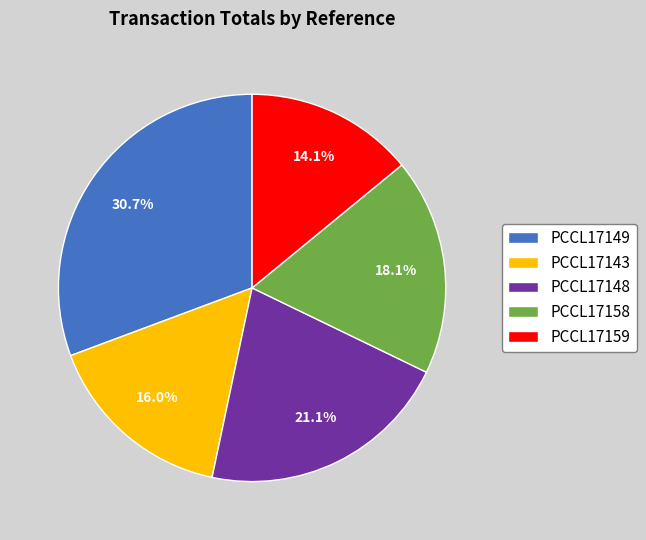

How many segments does this pie chart have?

5